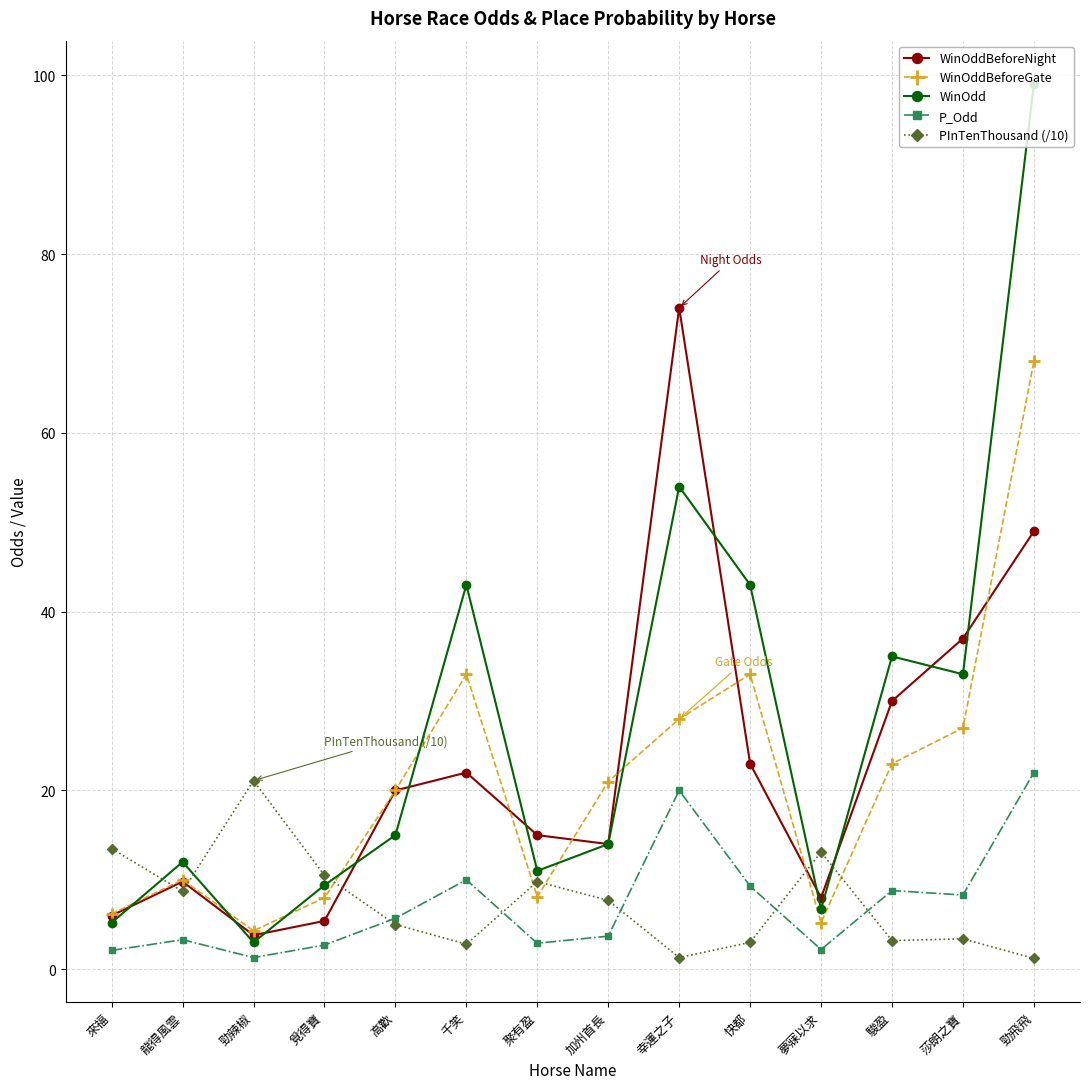

At which label does P_Odd reach its peak?

勁飛飛